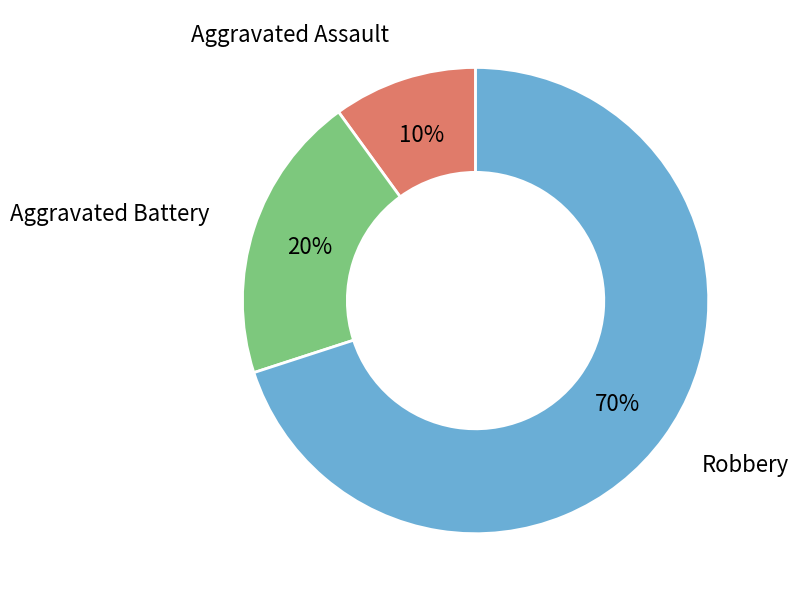

Count the number of slices in the pie.

3